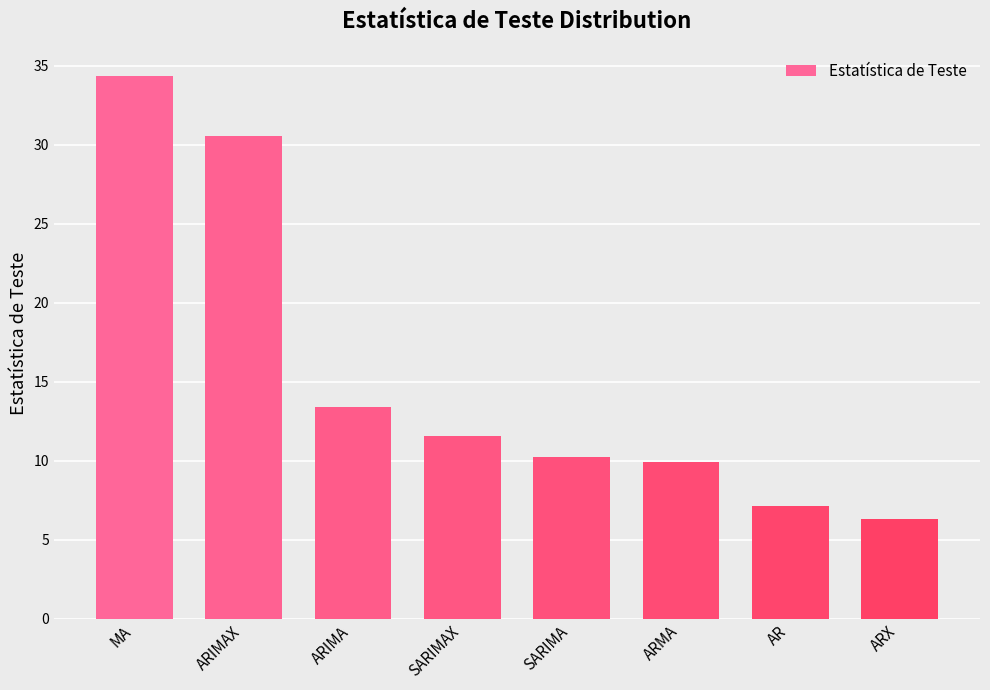

The chart shows a value of 13.4 at ARIMA. True or false?

True